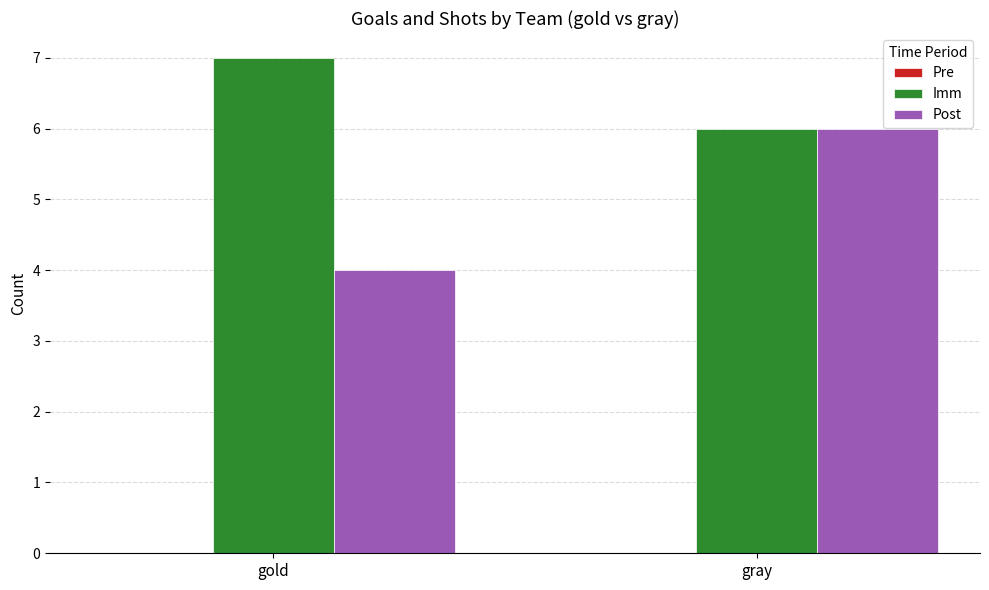

List the series in order of their peak value, highest first.

Imm, Post